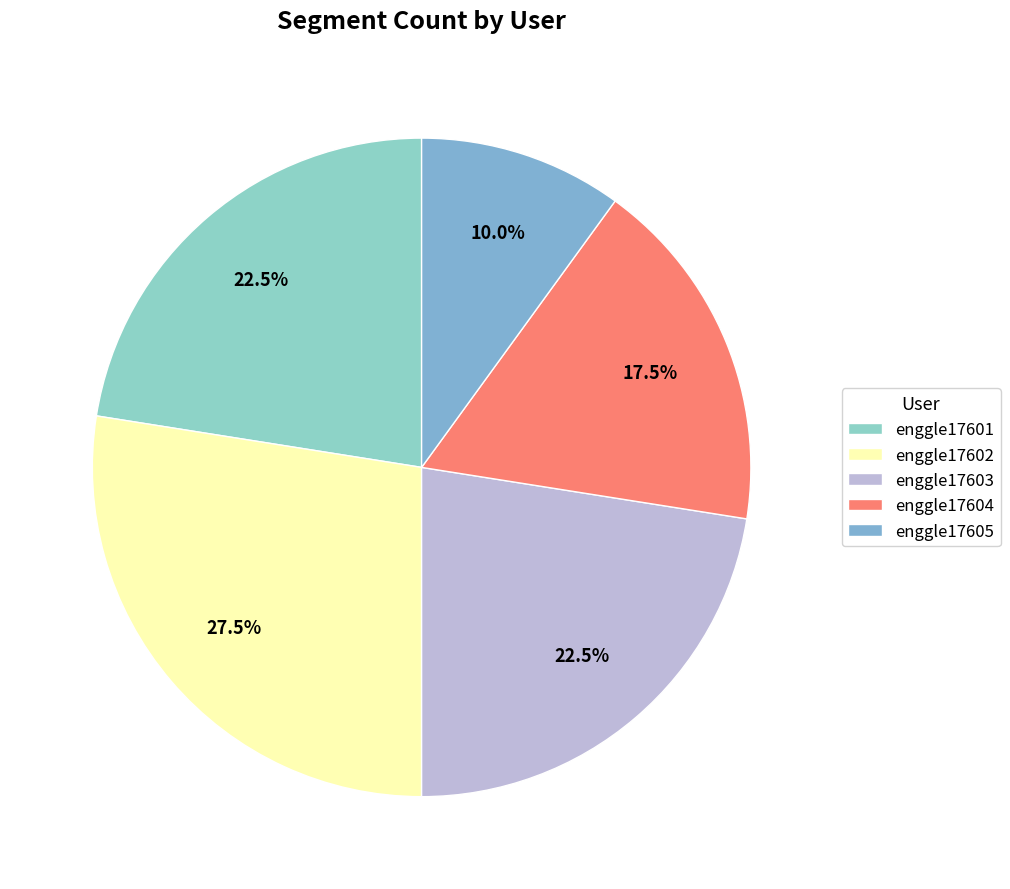

How many segments does this pie chart have?

5